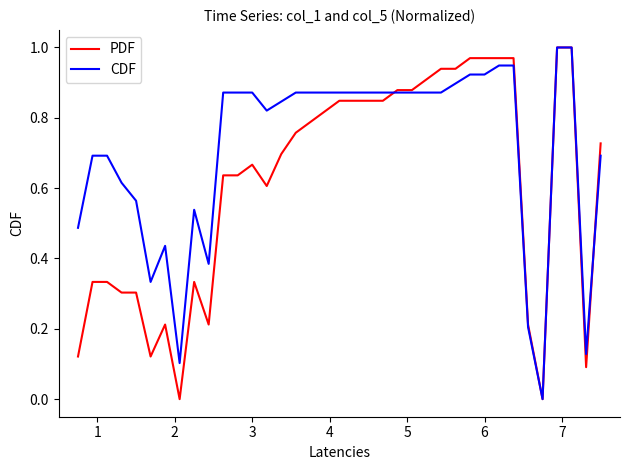

Reading left to right, list all the values displayed in this chart.

col_5 (norm): 0.1	0.3	0.3	0.3	0.3	0.1	0.2	0.0	0.3	0.2	0.6	0.6	0.7	0.6	0.7	0.8	0.8	0.8	0.8	0.8	0.8	0.8	0.9	0.9	0.9	0.9	0.9	1.0	1.0	1.0	1.0	0.2	0.0	1.0	1.0	0.1	0.7
col_1 (norm): 0.5	0.7	0.7	0.6	0.6	0.3	0.4	0.1	0.5	0.4	0.9	0.9	0.9	0.8	0.8	0.9	0.9	0.9	0.9	0.9	0.9	0.9	0.9	0.9	0.9	0.9	0.9	0.9	0.9	0.9	0.9	0.2	0.0	1.0	1.0	0.1	0.7